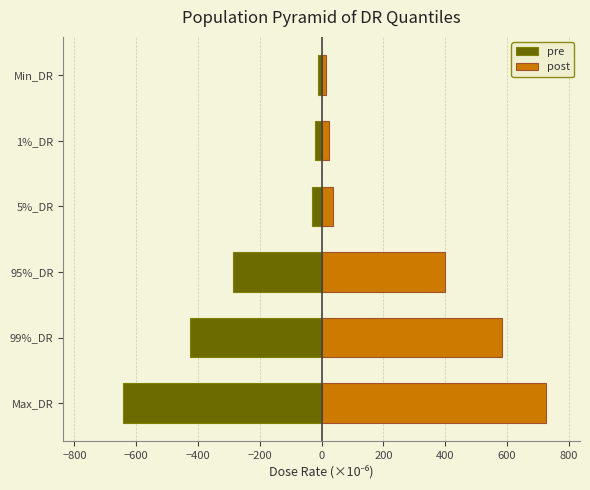

The value of post at 5%_DR is 36.4. True or false?

True